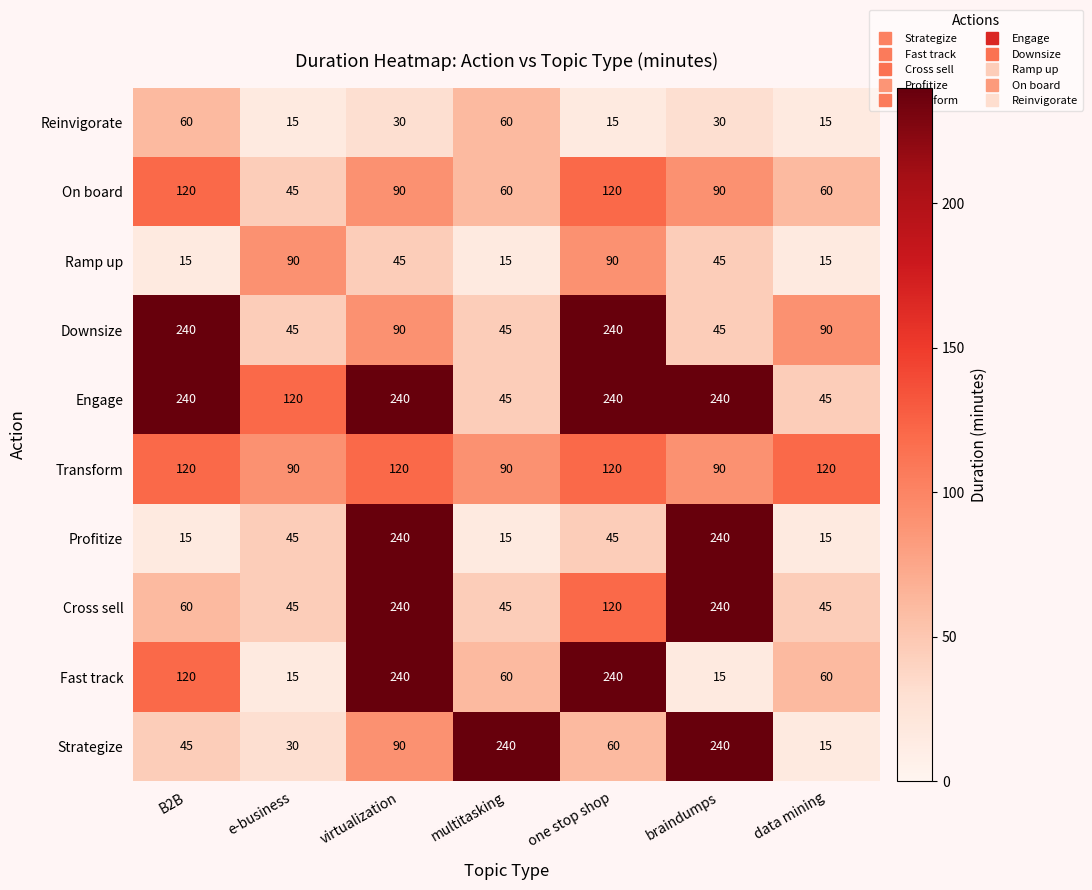

Is it true that Strategize equals 240 at multitasking?

True